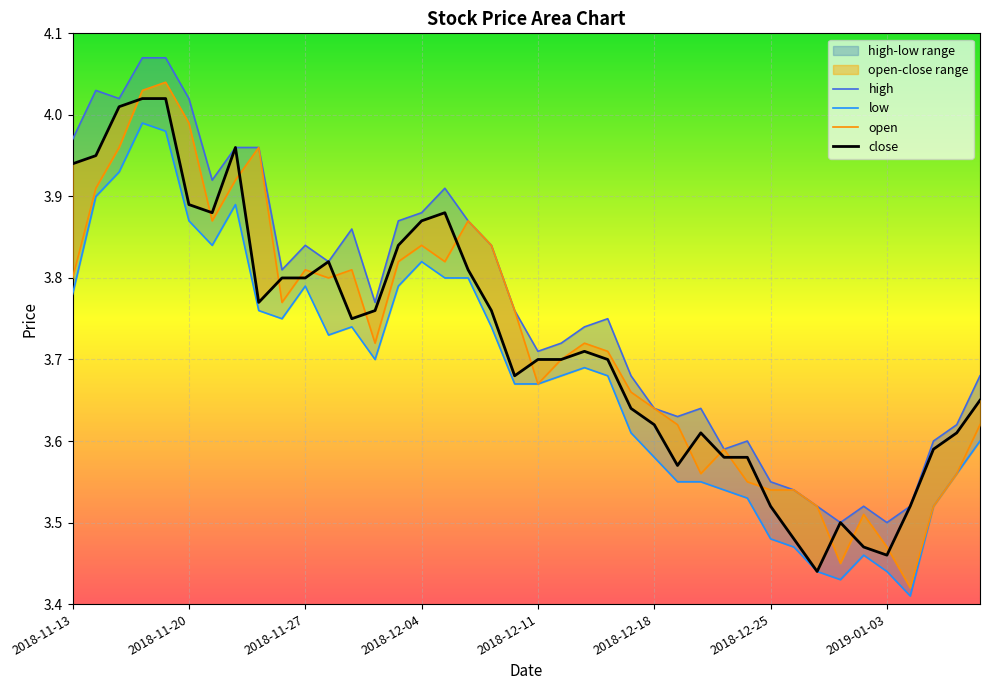

How many lines are shown in the chart?

4